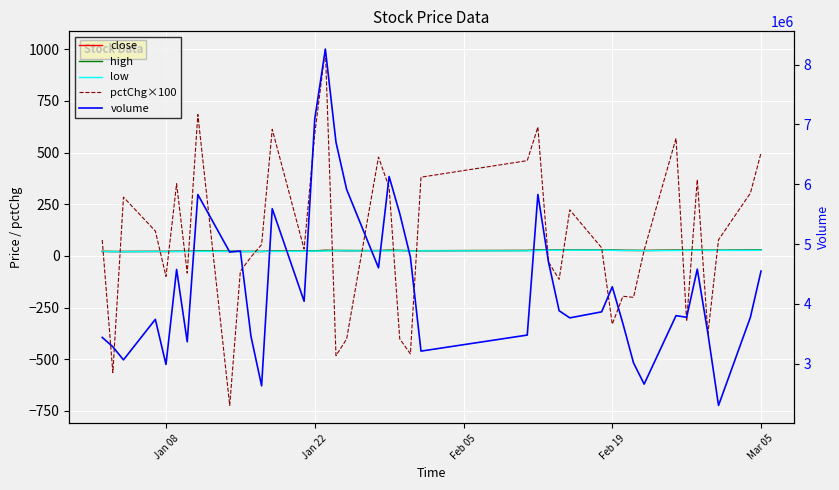

True or false: volume and pctChg×100 intersect in this chart.

False